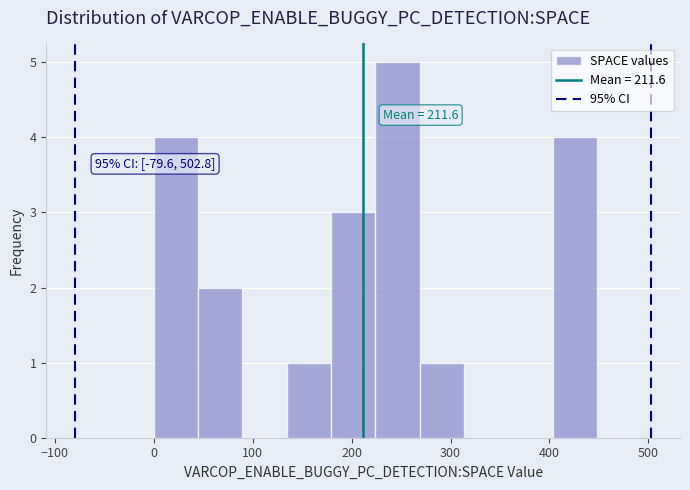

Which range on the x-axis has the tallest bar?

220 to 270